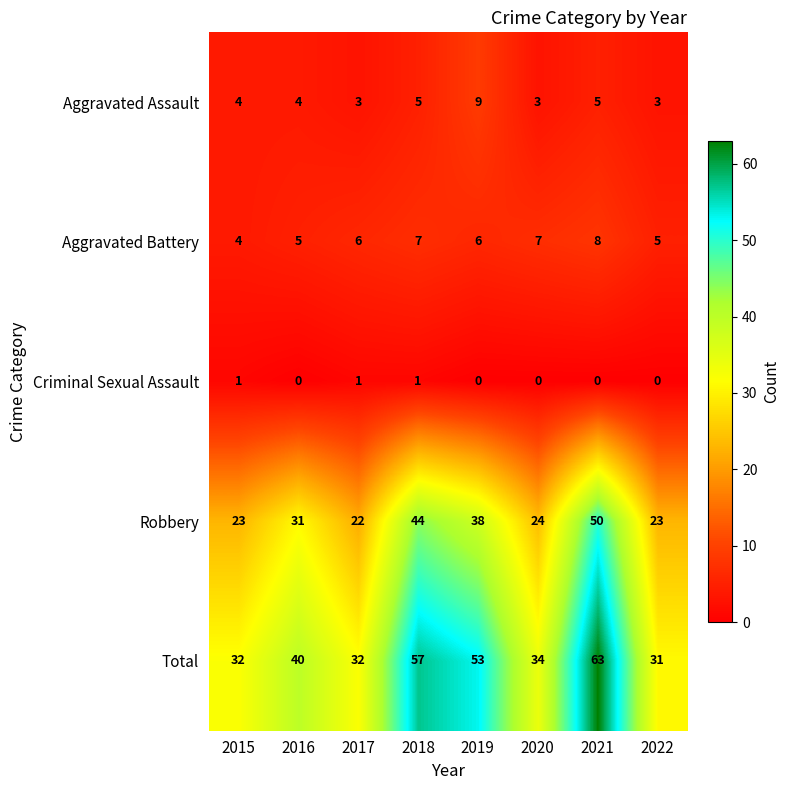

At which label is Robbery closest to 36?

2019